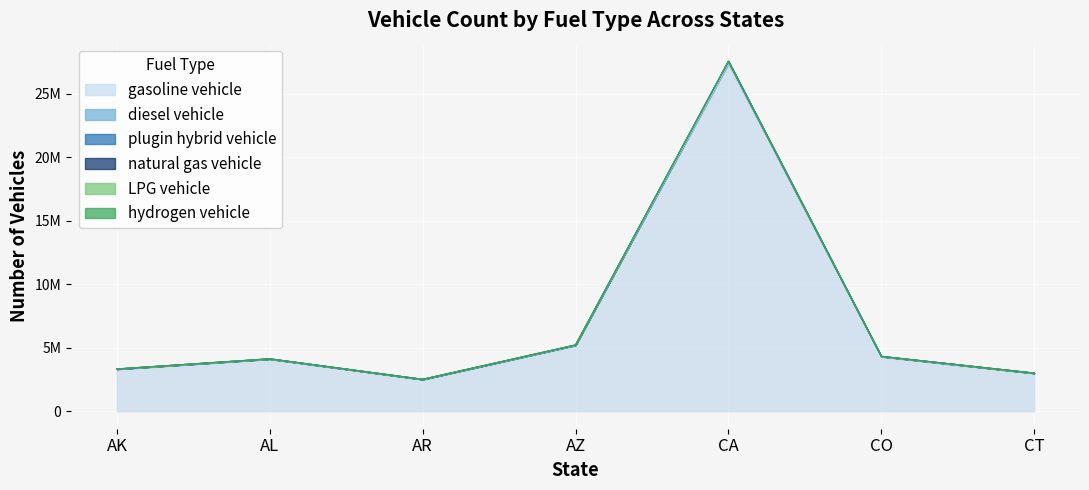

Which category has the highest value in the diesel vehicle series?

CA